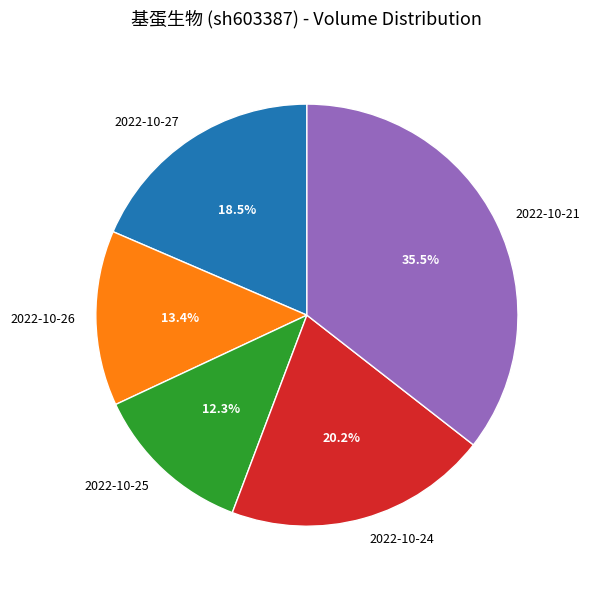

Is 2022-10-25 the majority of the pie?

No